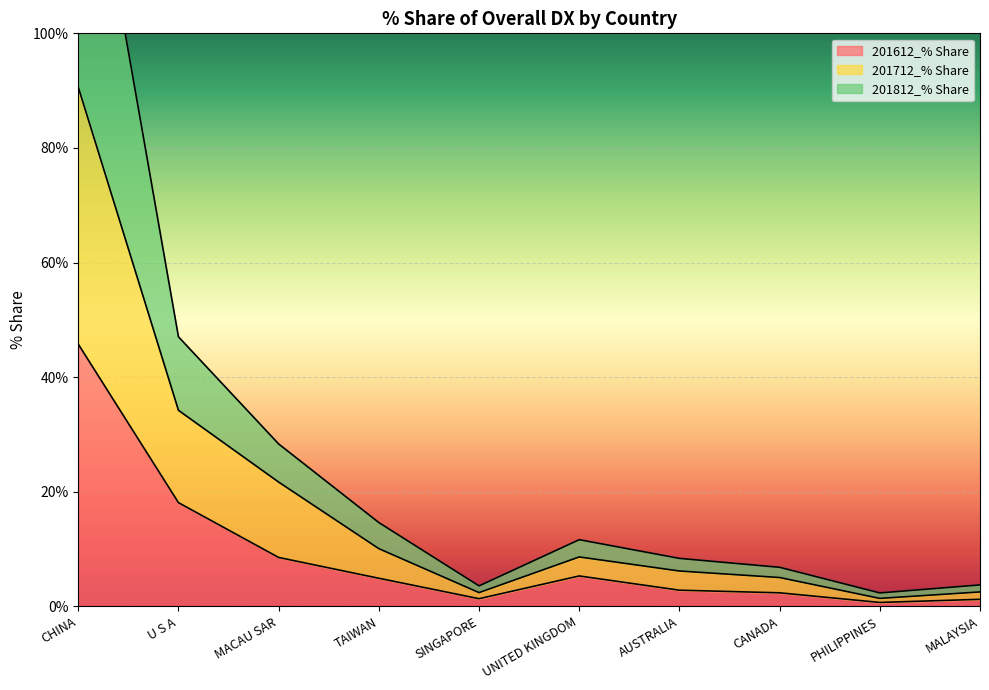

True or false: 201712_% Share and 201612_% Share cross at least once.

False